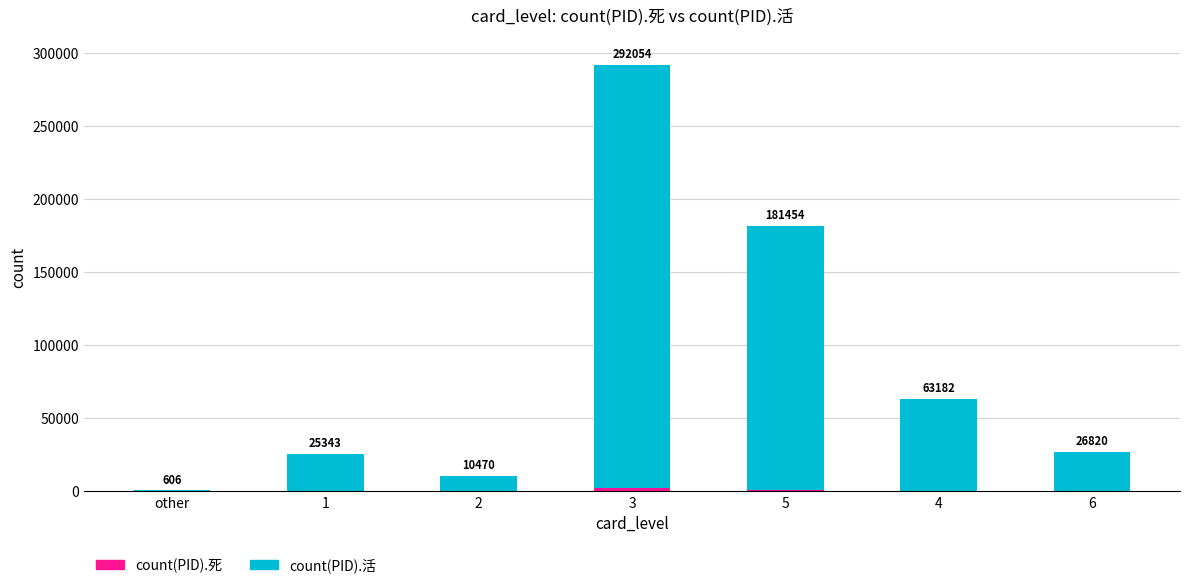

Are the bars grouped side by side (vs. stacked)?

No